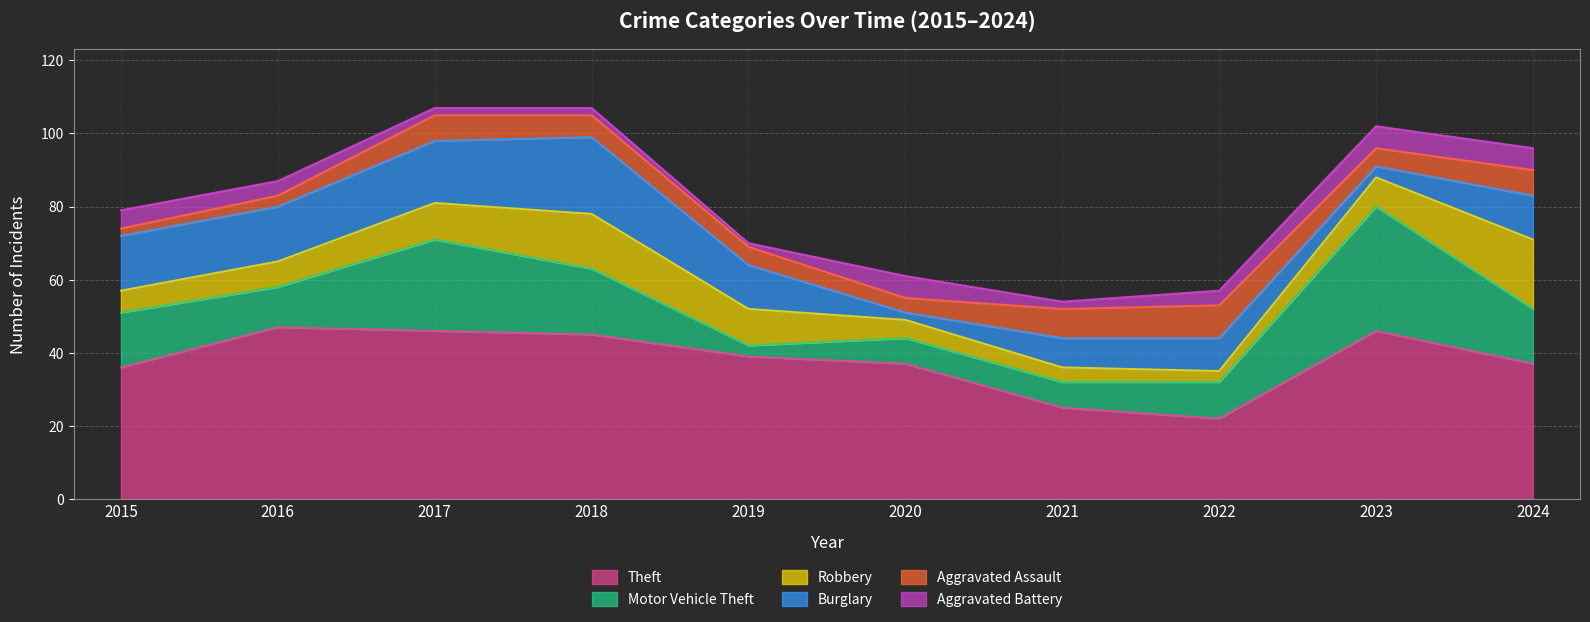

What are all the series names shown in the legend?

Theft, Motor Vehicle Theft, Robbery, Burglary, Aggravated Assault, Aggravated Battery